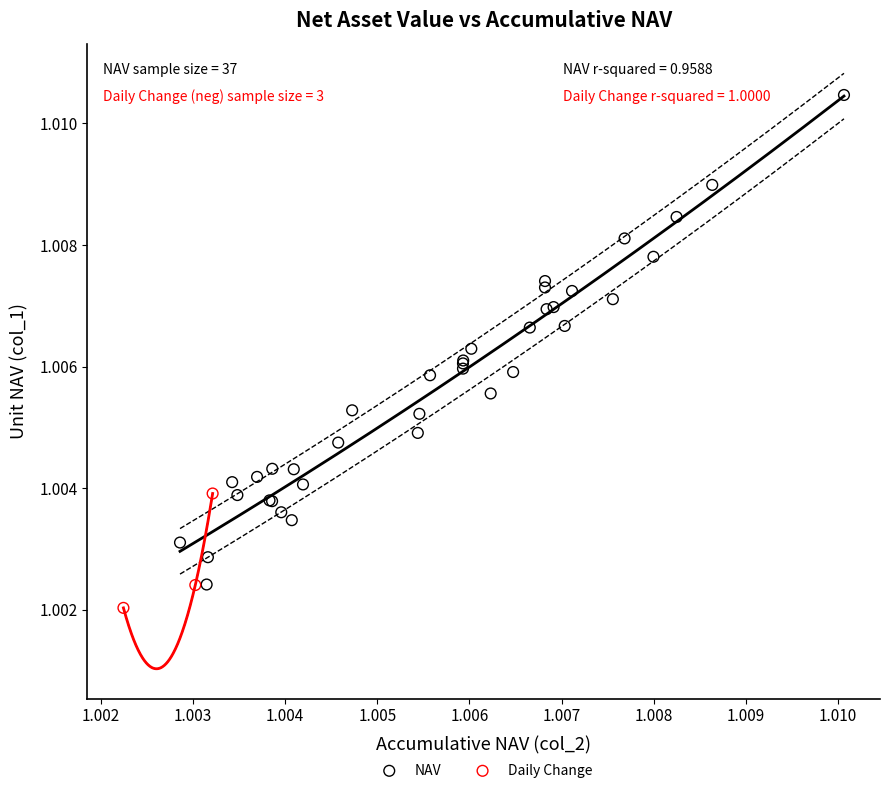

Which series contains the highest Y value?

NAV